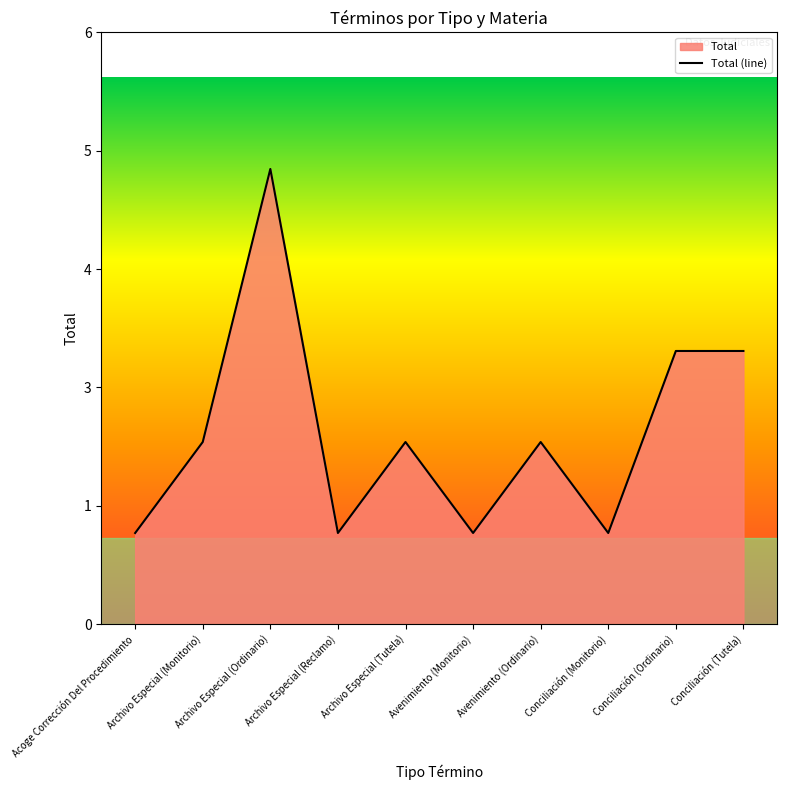

What is the greatest value displayed?

5